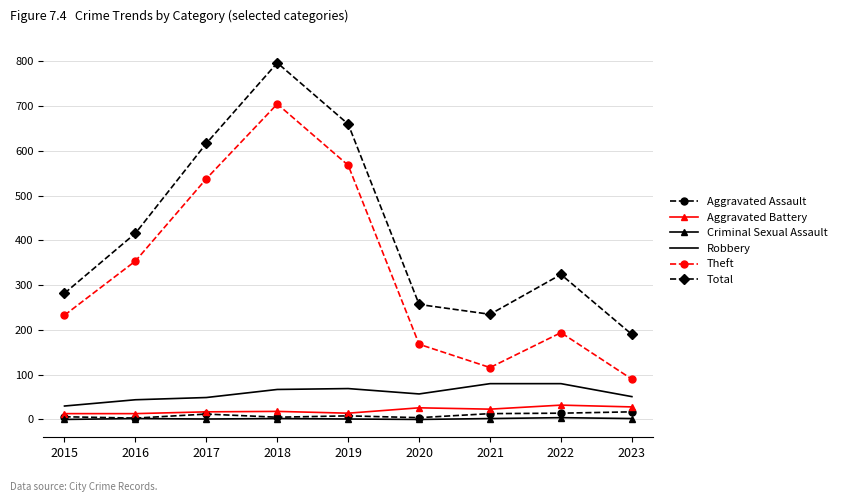

Which category has the highest value across all series?

2018